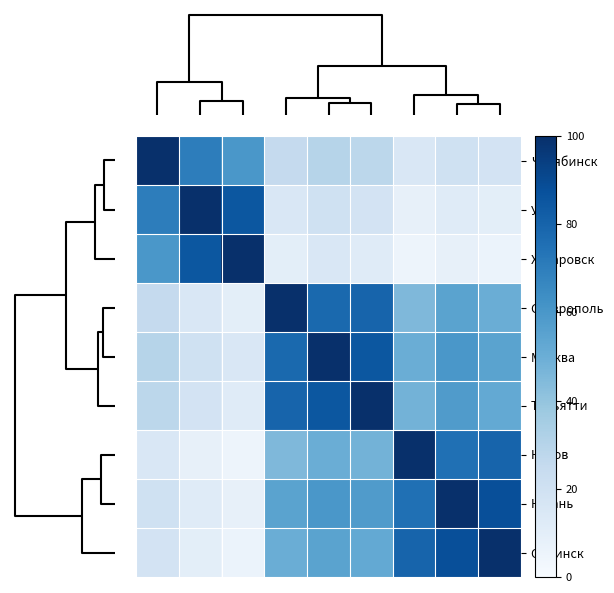

Reading left to right, what are all the values shown in this chart?

Челябинск: 100	70	60	25	30	28	15	20	18
Уфа: 70	100	85	15	20	18	8	12	10
Хабаровск: 60	85	100	10	15	12	5	8	6
Ставрополь: 25	15	10	100	78	80	45	55	50
Москва: 30	20	15	78	100	85	50	60	55
Тольятти: 28	18	12	80	85	100	48	58	52
Киров: 15	8	5	45	50	48	100	75	80
Казань: 20	12	8	55	60	58	75	100	88
Обнинск: 18	10	6	50	55	52	80	88	100